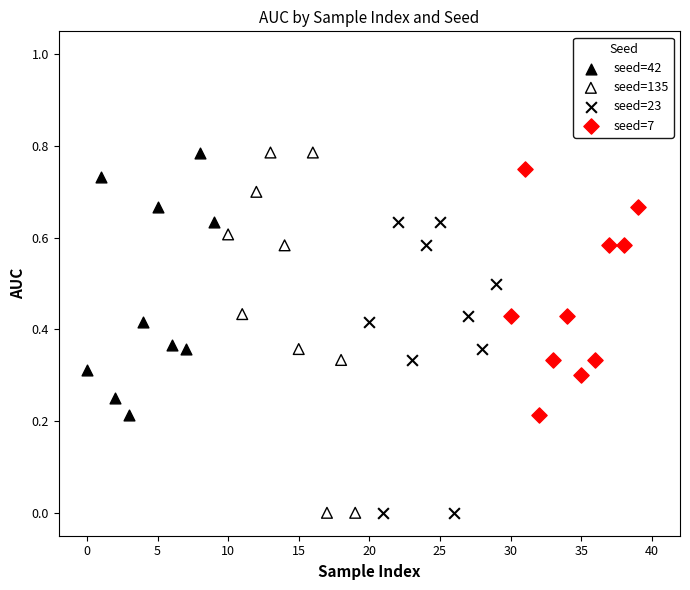

Which series has the largest Y range (max minus min)?

seed=135